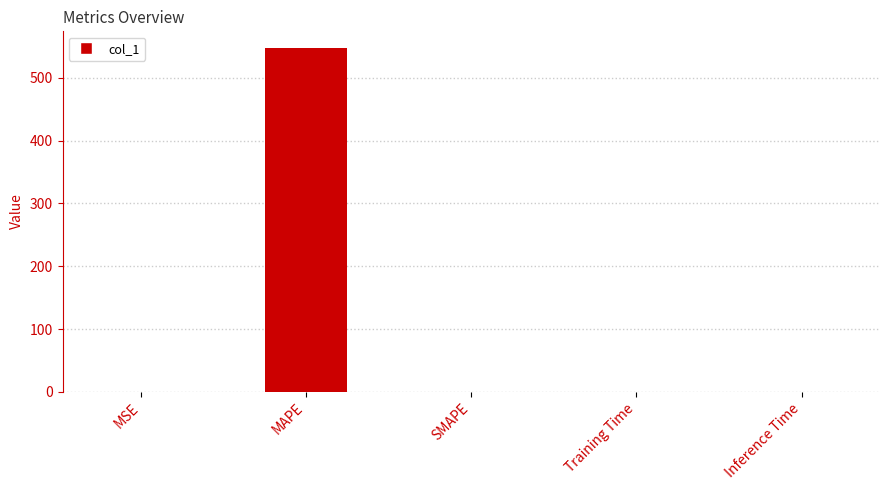

What is the sum of the values at MSE and MAPE?

546.9